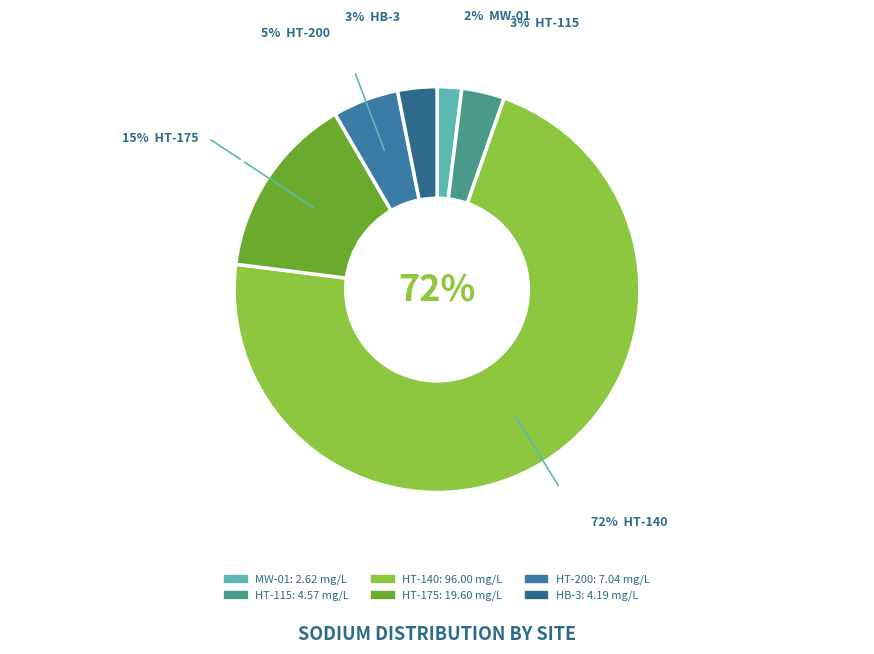

What percentage is NOT represented by HT-200?

94.7%